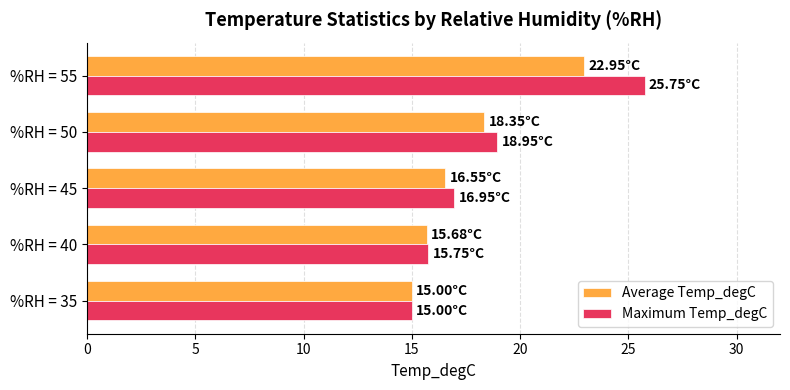

What is the sum of the Maximum Temp_degC values at %RH = 35 and %RH = 55?

40.8